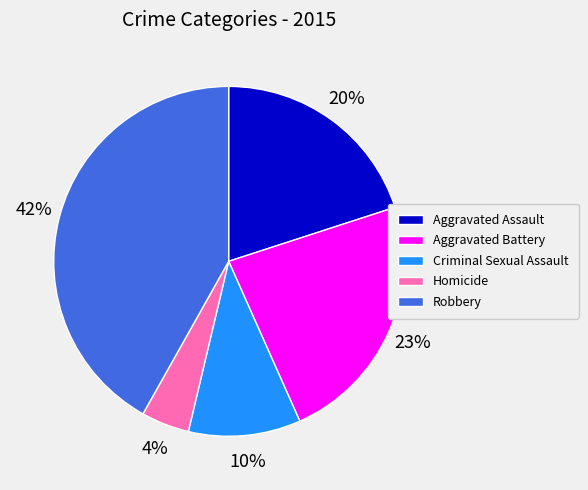

The Aggravated Battery slice represents 11% of the pie. True or false?

False